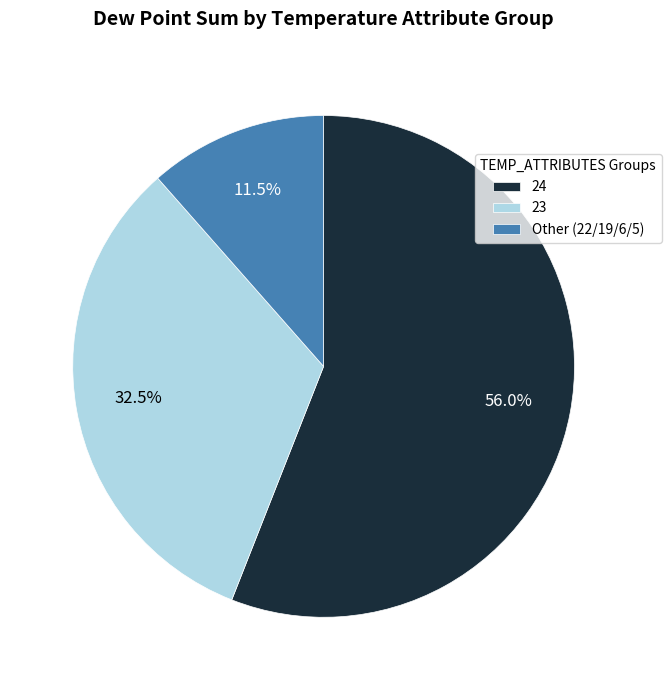

How much of the chart is everything except Other (22/19/6/5)?

88.5%